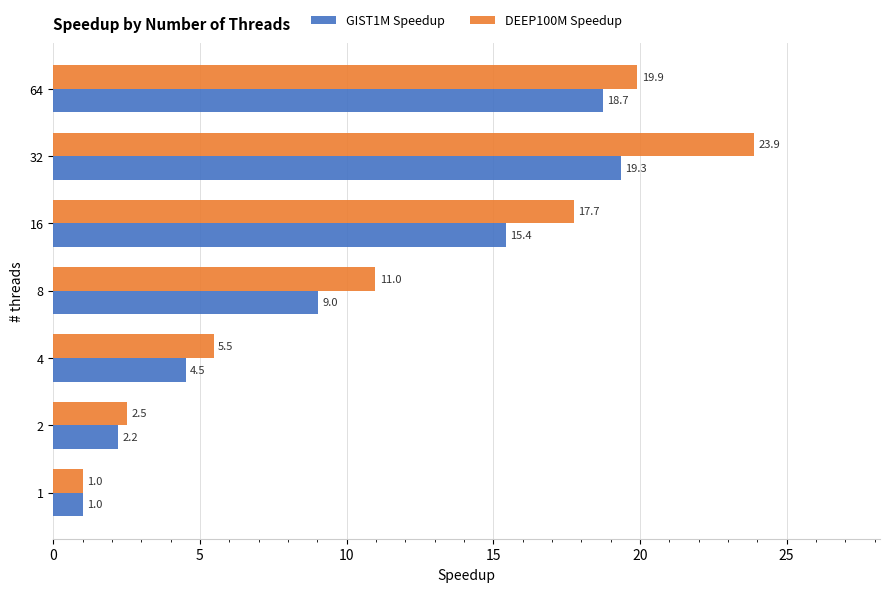

At how many categories does at least one series exceed 21?

1